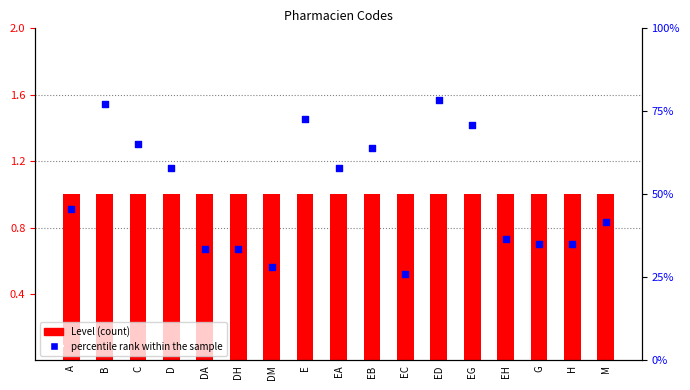

At which category is the sum across all series the highest?

ED